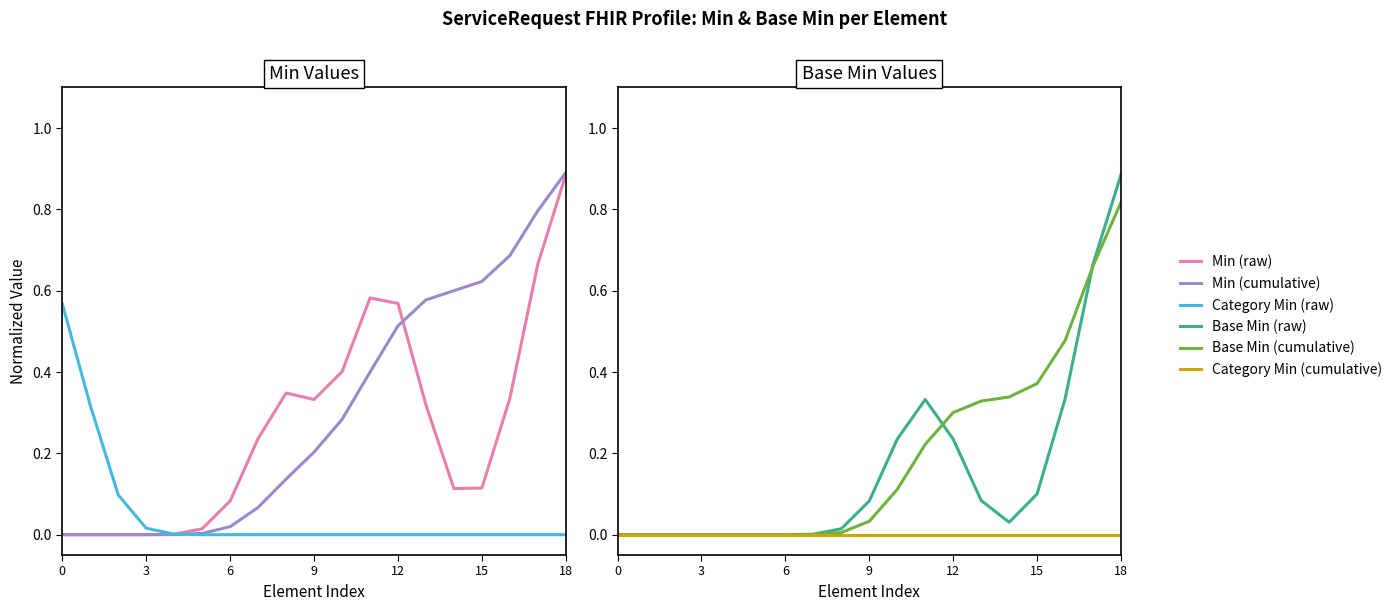

Which series has the largest total across all categories?

Min (cumulative)